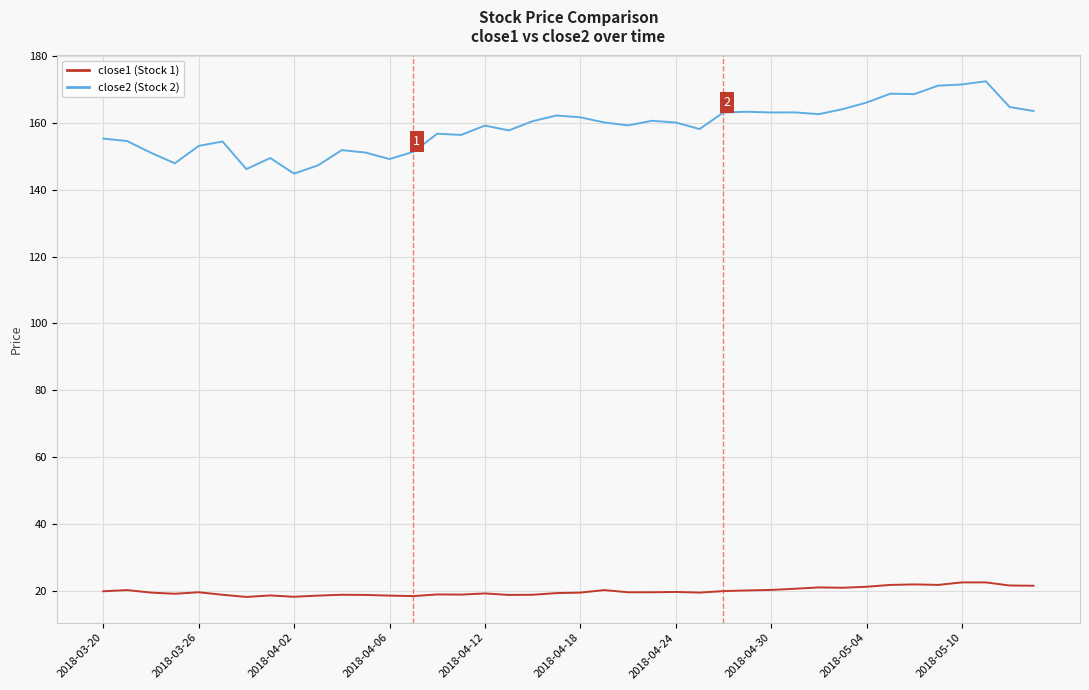

What are all the series names shown in the legend?

close1 (Stock 1), close2 (Stock 2)